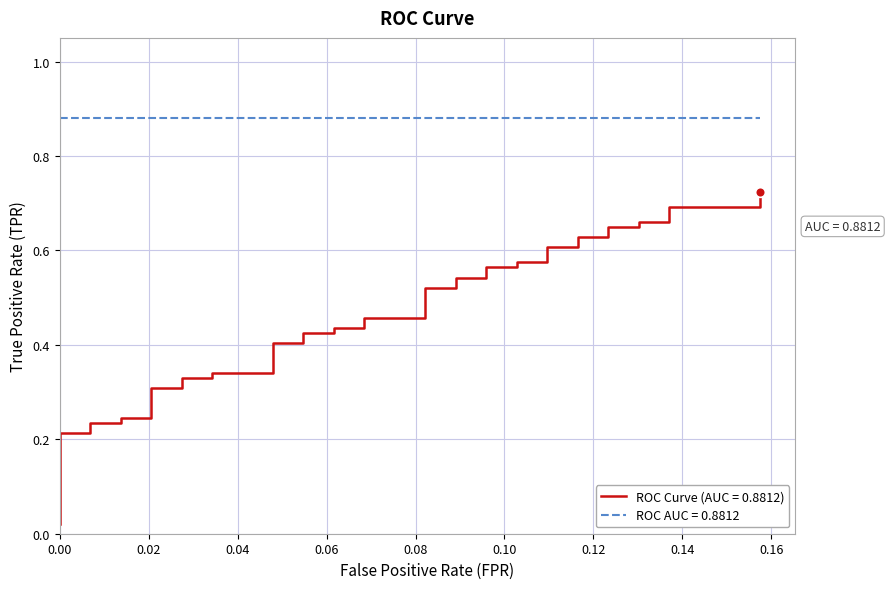

How many categories are shown in the chart?

40